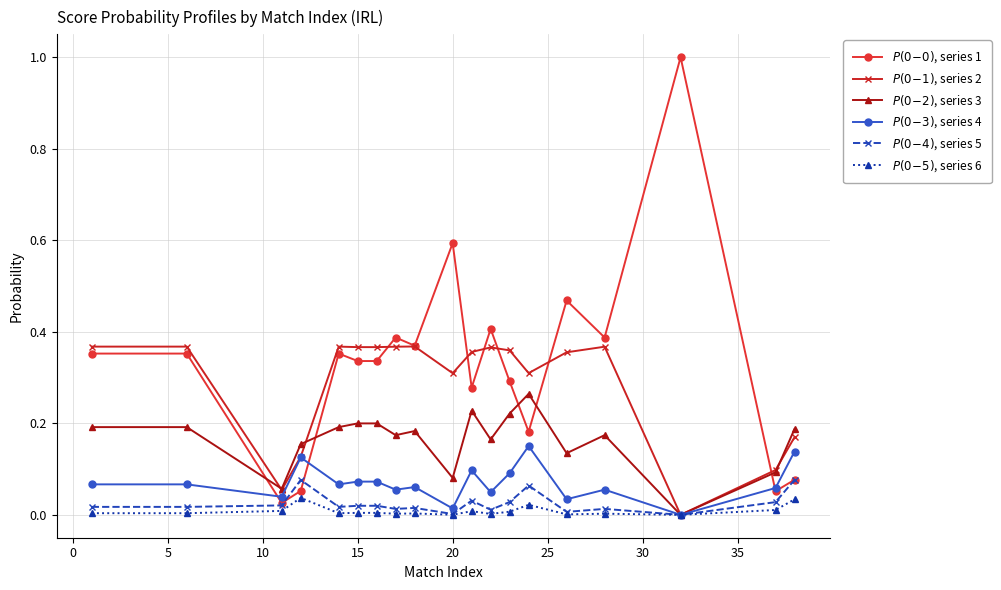

How many categories are shown in the chart?

19